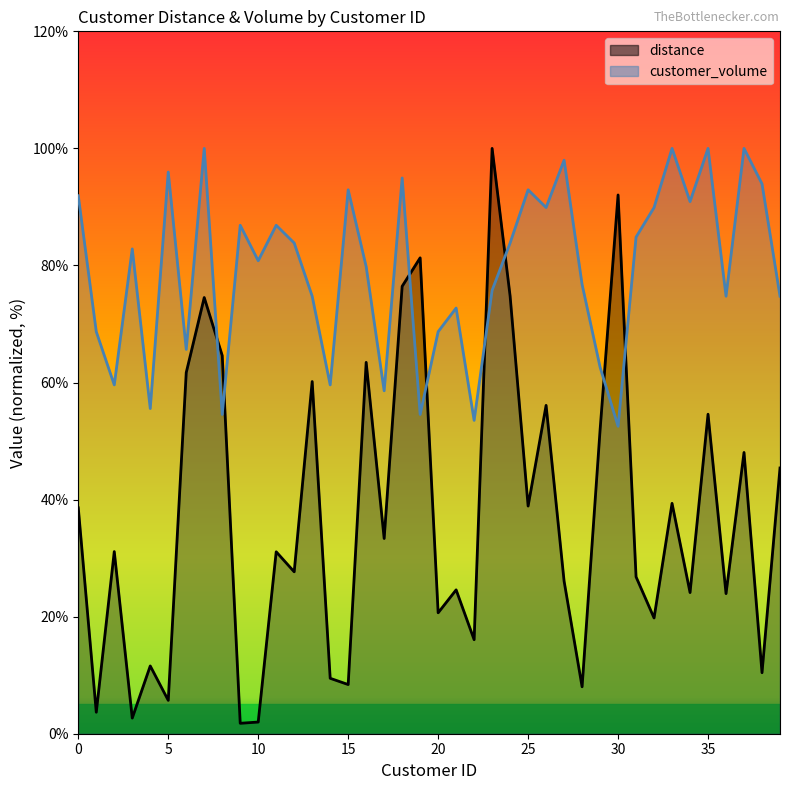

Reading right to left, what are all the values shown in this chart?

distance: 39=45.4	38=10.4	37=48.1	36=23.9	35=54.6	34=24.1	33=39.4	32=19.8	31=26.8	30=92.0	29=51.9	28=8.0	27=26.1	26=56.1	25=38.9	24=74.8	23=100.0	22=16.1	21=24.6	20=20.7	19=81.3	18=76.4	17=33.4	16=63.4	15=8.4	14=9.5	13=60.2	12=27.7	11=31.1	10=2.0	9=1.8	8=64.6	7=74.5	6=61.7	5=5.7	4=11.6	3=2.7	2=31.1	1=3.7	0=38.6
customer_volume: 39=74.7	38=93.9	37=100.0	36=74.7	35=100.0	34=90.9	33=100.0	32=89.9	31=84.8	30=52.5	29=62.6	28=76.8	27=98.0	26=89.9	25=92.9	24=83.8	23=75.8	22=53.5	21=72.7	20=68.7	19=54.5	18=94.9	17=58.6	16=79.8	15=92.9	14=59.6	13=74.7	12=83.8	11=86.9	10=80.8	9=86.9	8=54.5	7=100.0	6=65.7	5=96.0	4=55.6	3=82.8	2=59.6	1=68.7	0=91.9